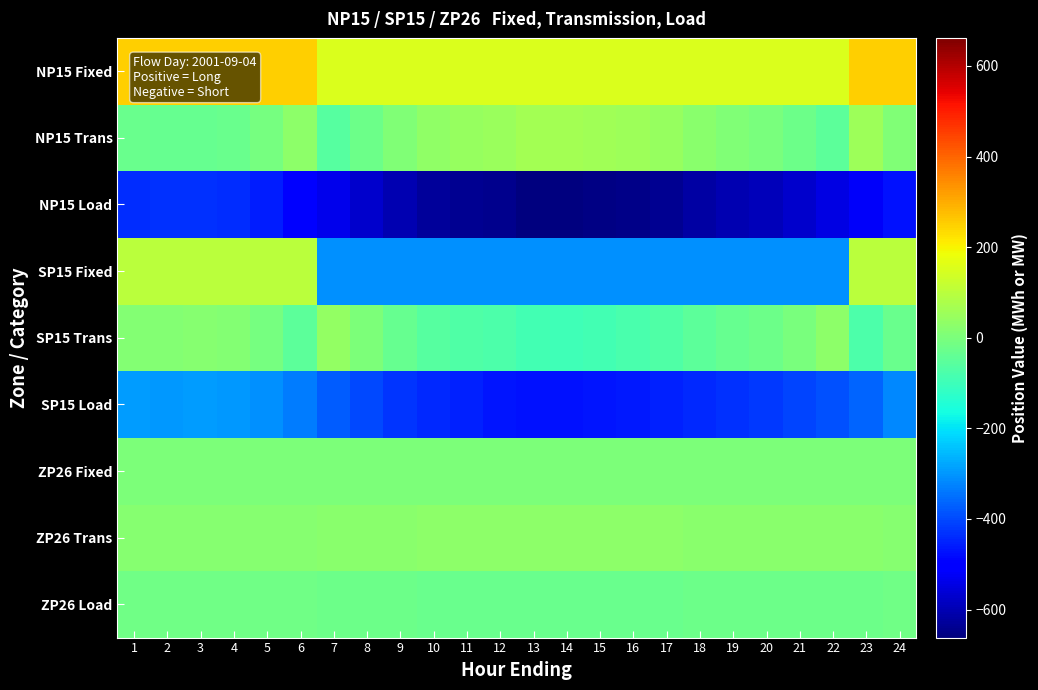

At how many categories does at least one series exceed 208?

8